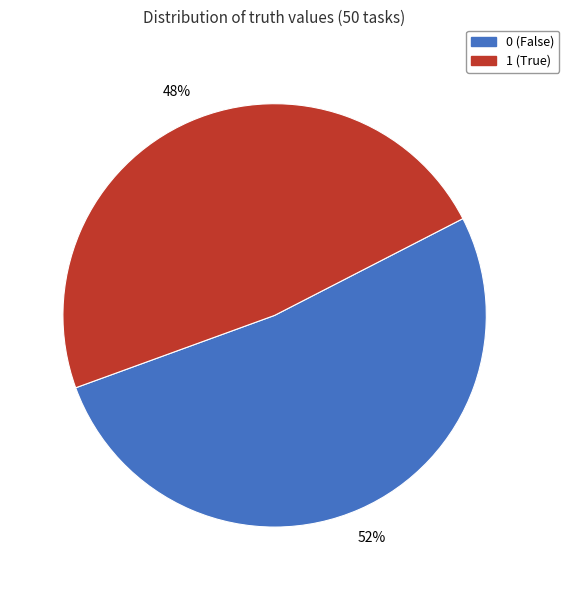

Does 0 account for over 50% of the chart?

Yes